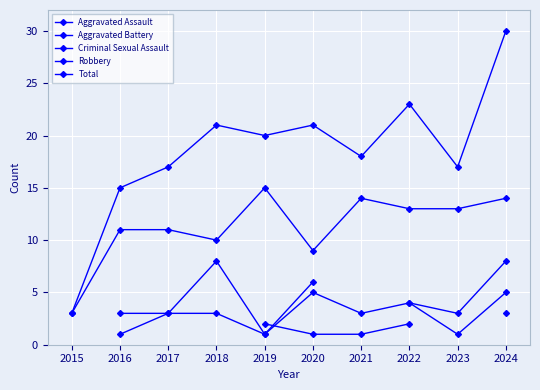

List the labels in order of Total value, smallest first.

2015, 2016, 2017, 2023, 2021, 2019, 2018, 2020, 2022, 2024